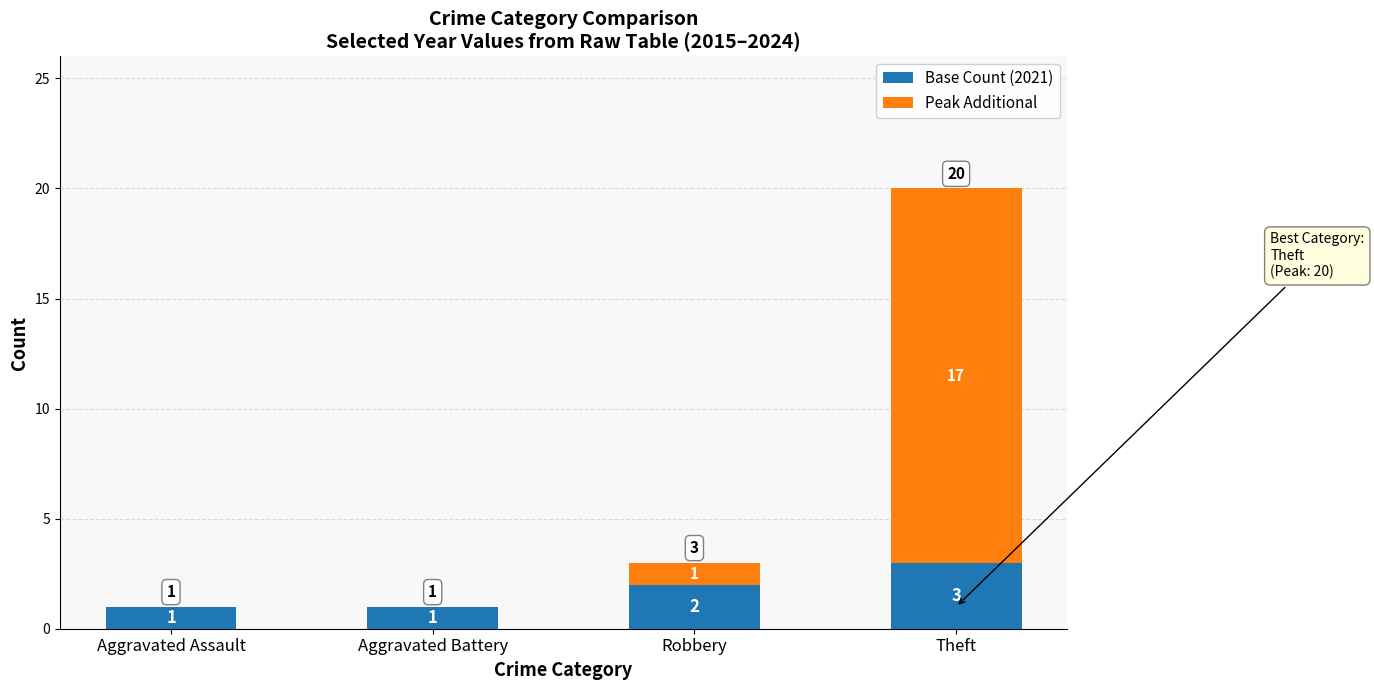

How many series are shown in this chart?

2